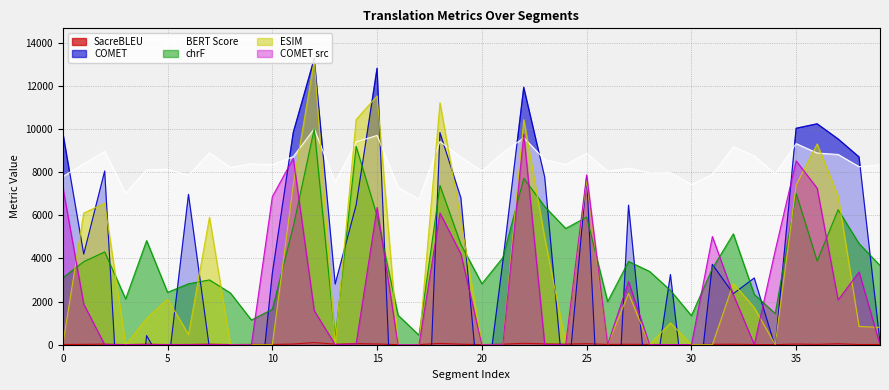

Which category has the highest value in the metric_SacreBLEU_chrf series?

12